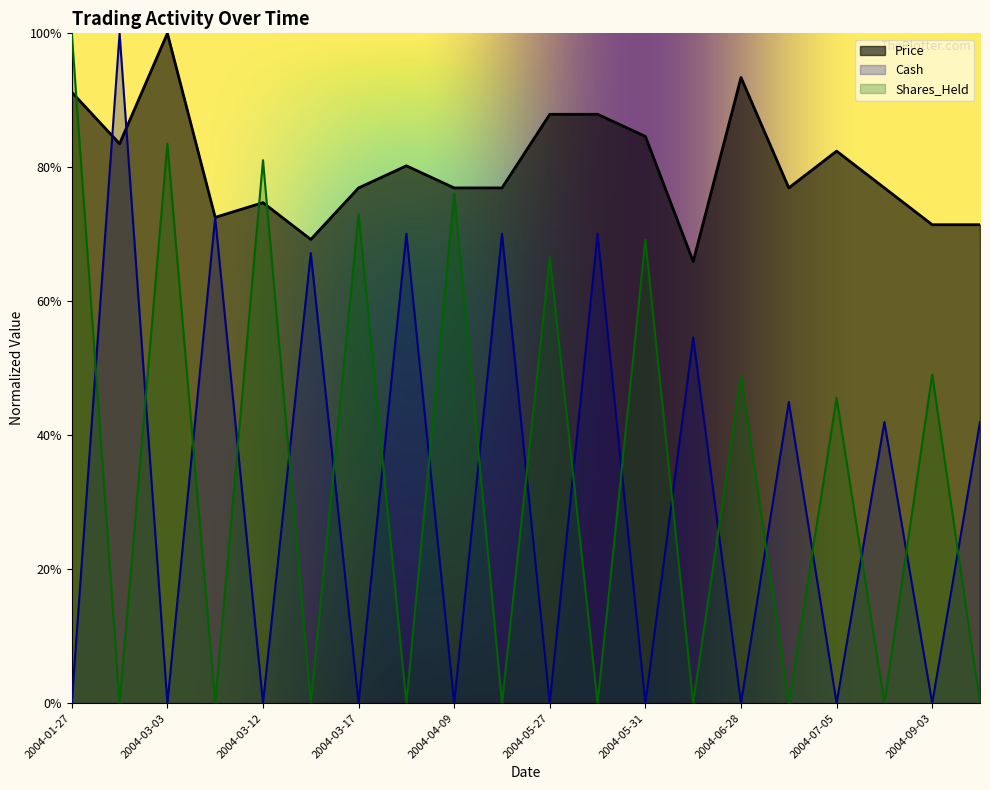

How many interior local valleys does the Cash series have?

9